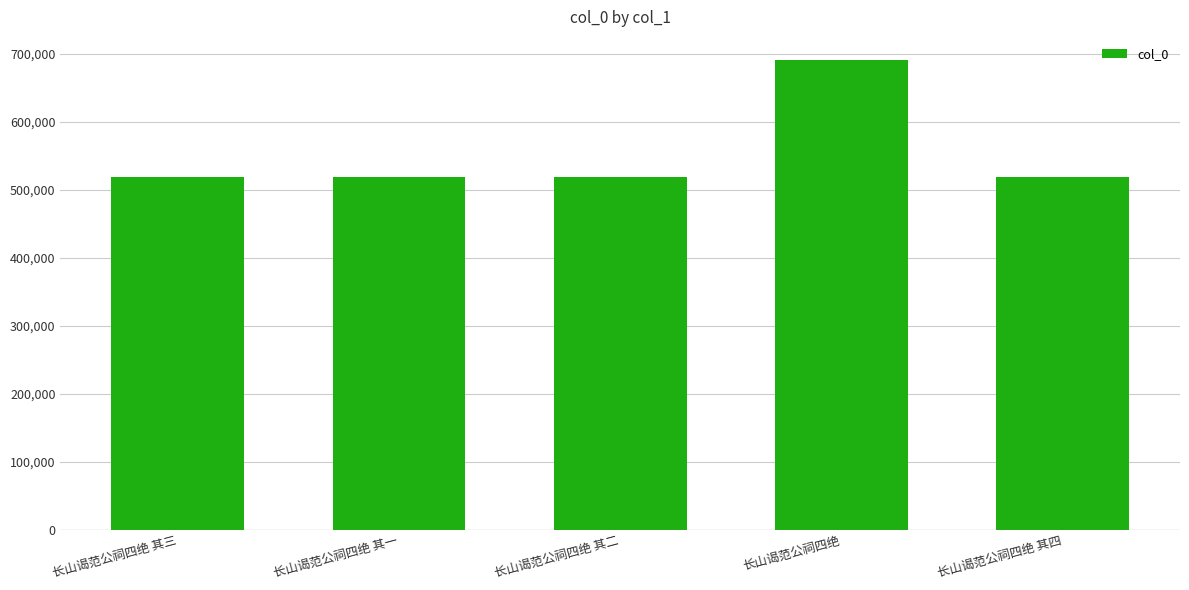

The value at 长山谒范公祠四绝 其三 is 518759. True or false?

True